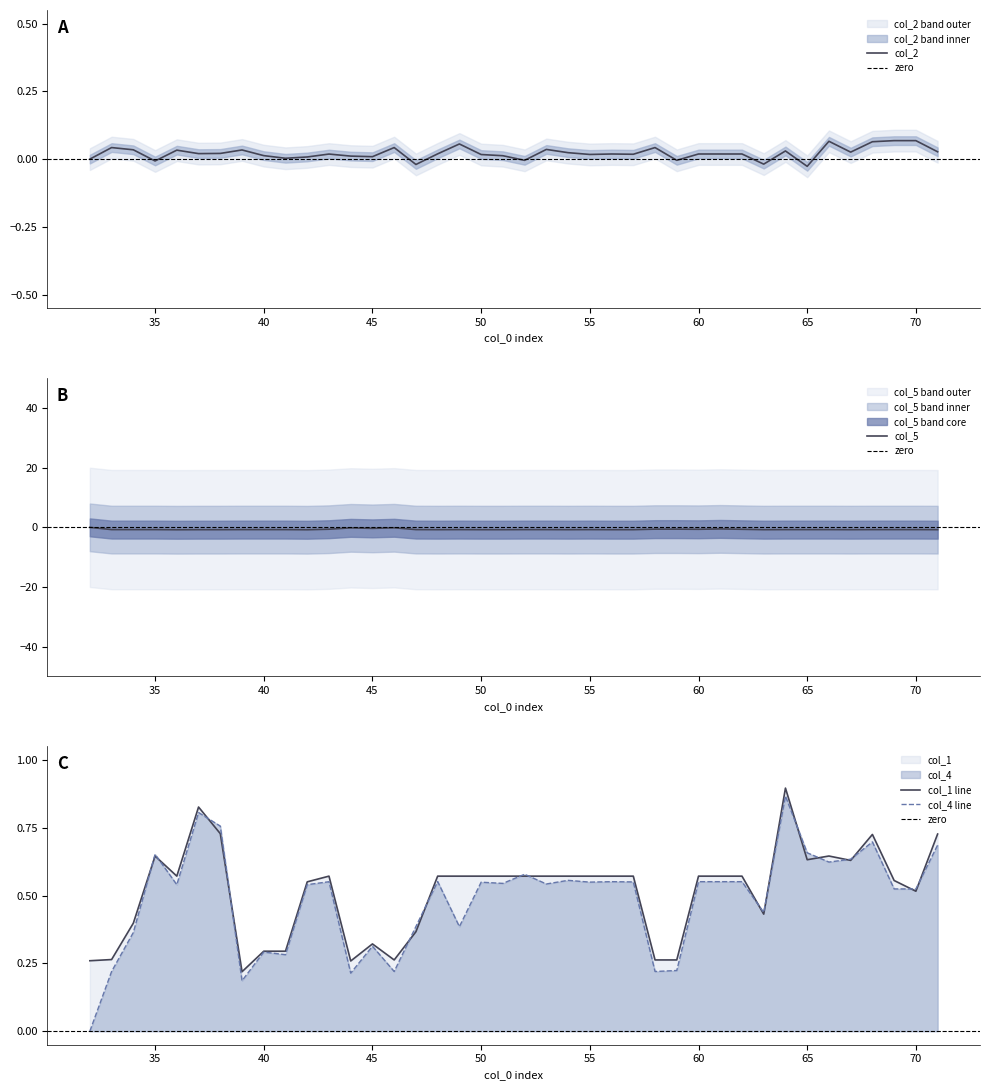

At which category does col_5 reach its first local valley?

36